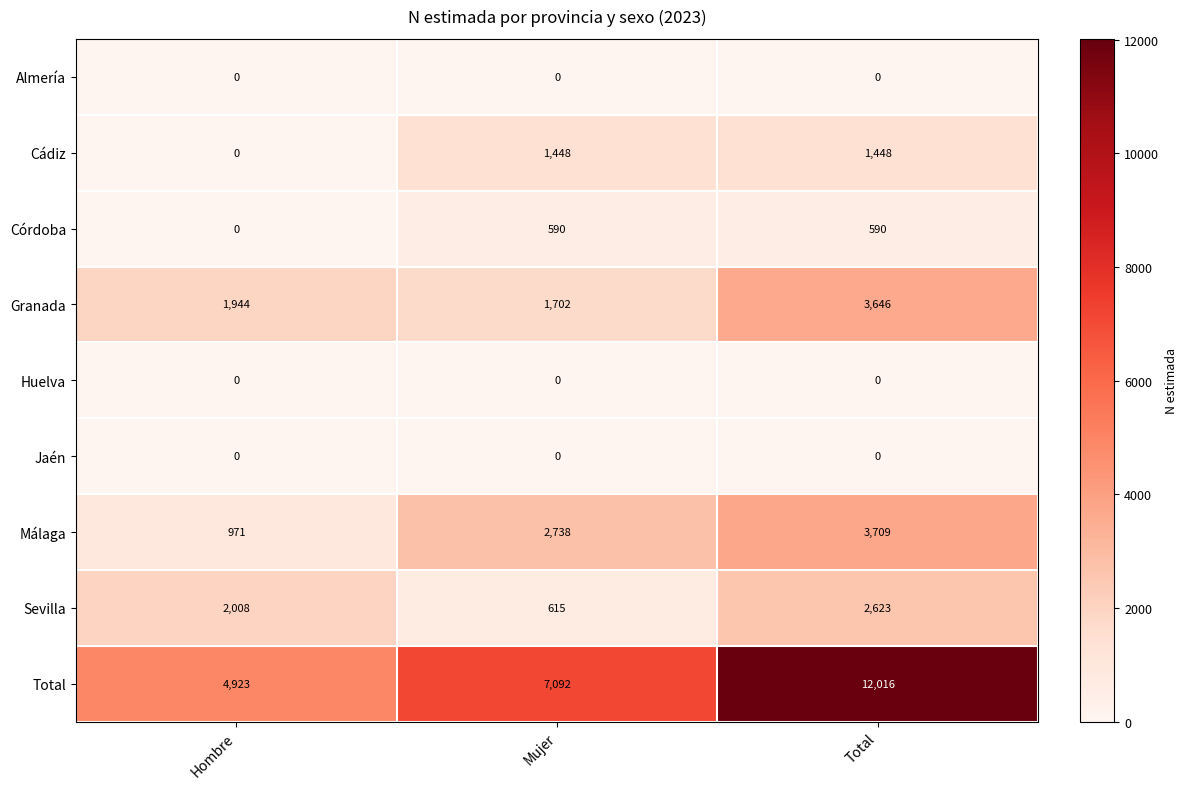

Reading right to left, what are all the values shown in this chart?

Almería: Total=0	Mujer=0	Hombre=0
Cádiz: Total=1448	Mujer=1448	Hombre=0
Córdoba: Total=590	Mujer=590	Hombre=0
Granada: Total=3646	Mujer=1702	Hombre=1944
Huelva: Total=0	Mujer=0	Hombre=0
Jaén: Total=0	Mujer=0	Hombre=0
Málaga: Total=3709	Mujer=2738	Hombre=971
Sevilla: Total=2623	Mujer=615	Hombre=2008
Total: Total=12016	Mujer=7092	Hombre=4923